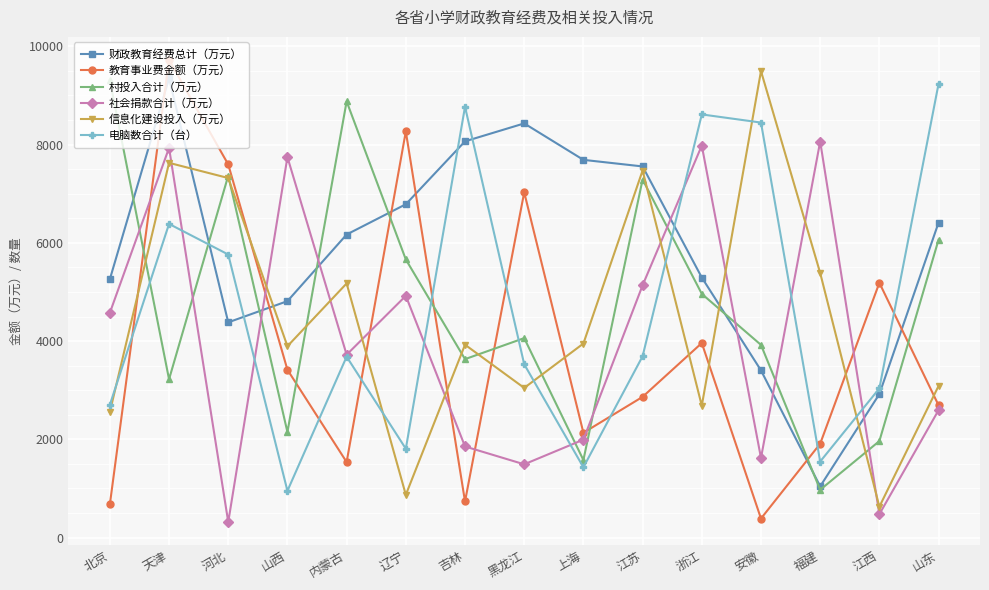

Which series has the widest spread of values?

教育事业费金额（万元）